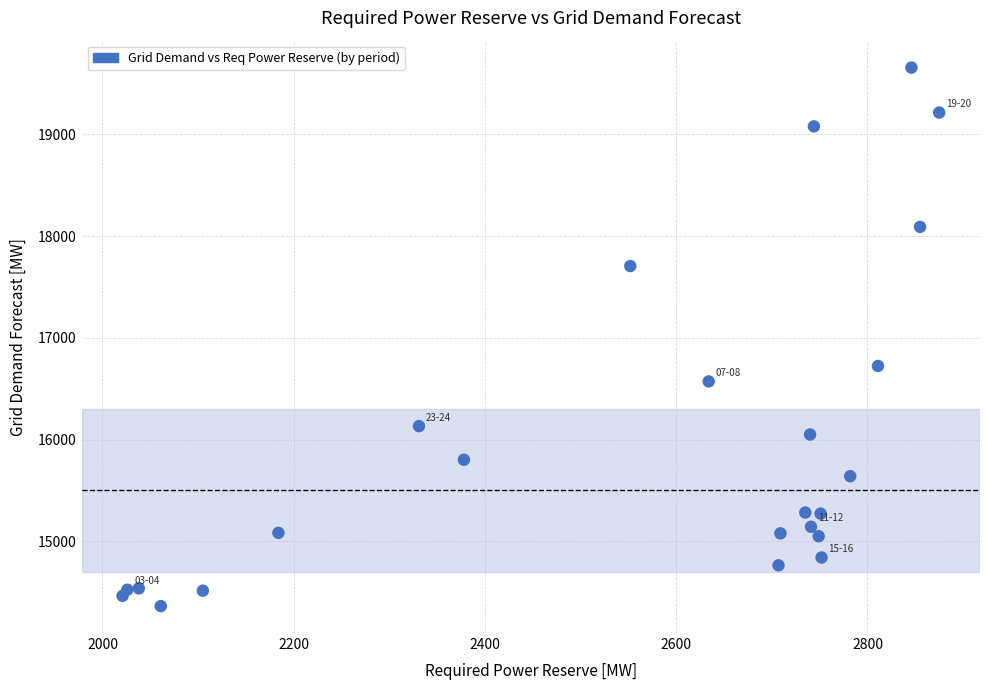

What is the range of Y values (max minus min)?

5294